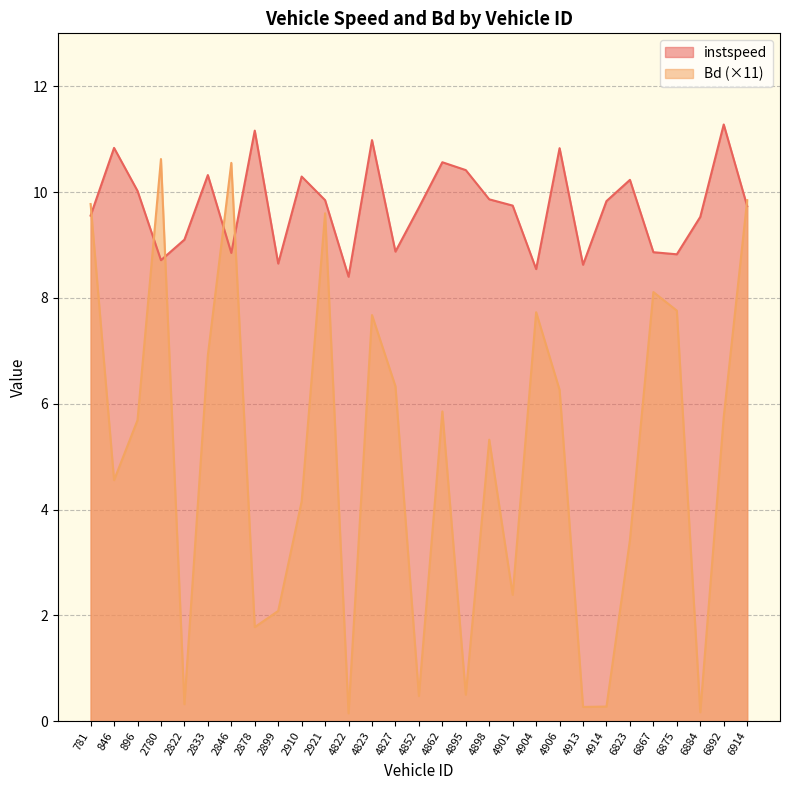

Does the chart have visible grid lines?

Yes